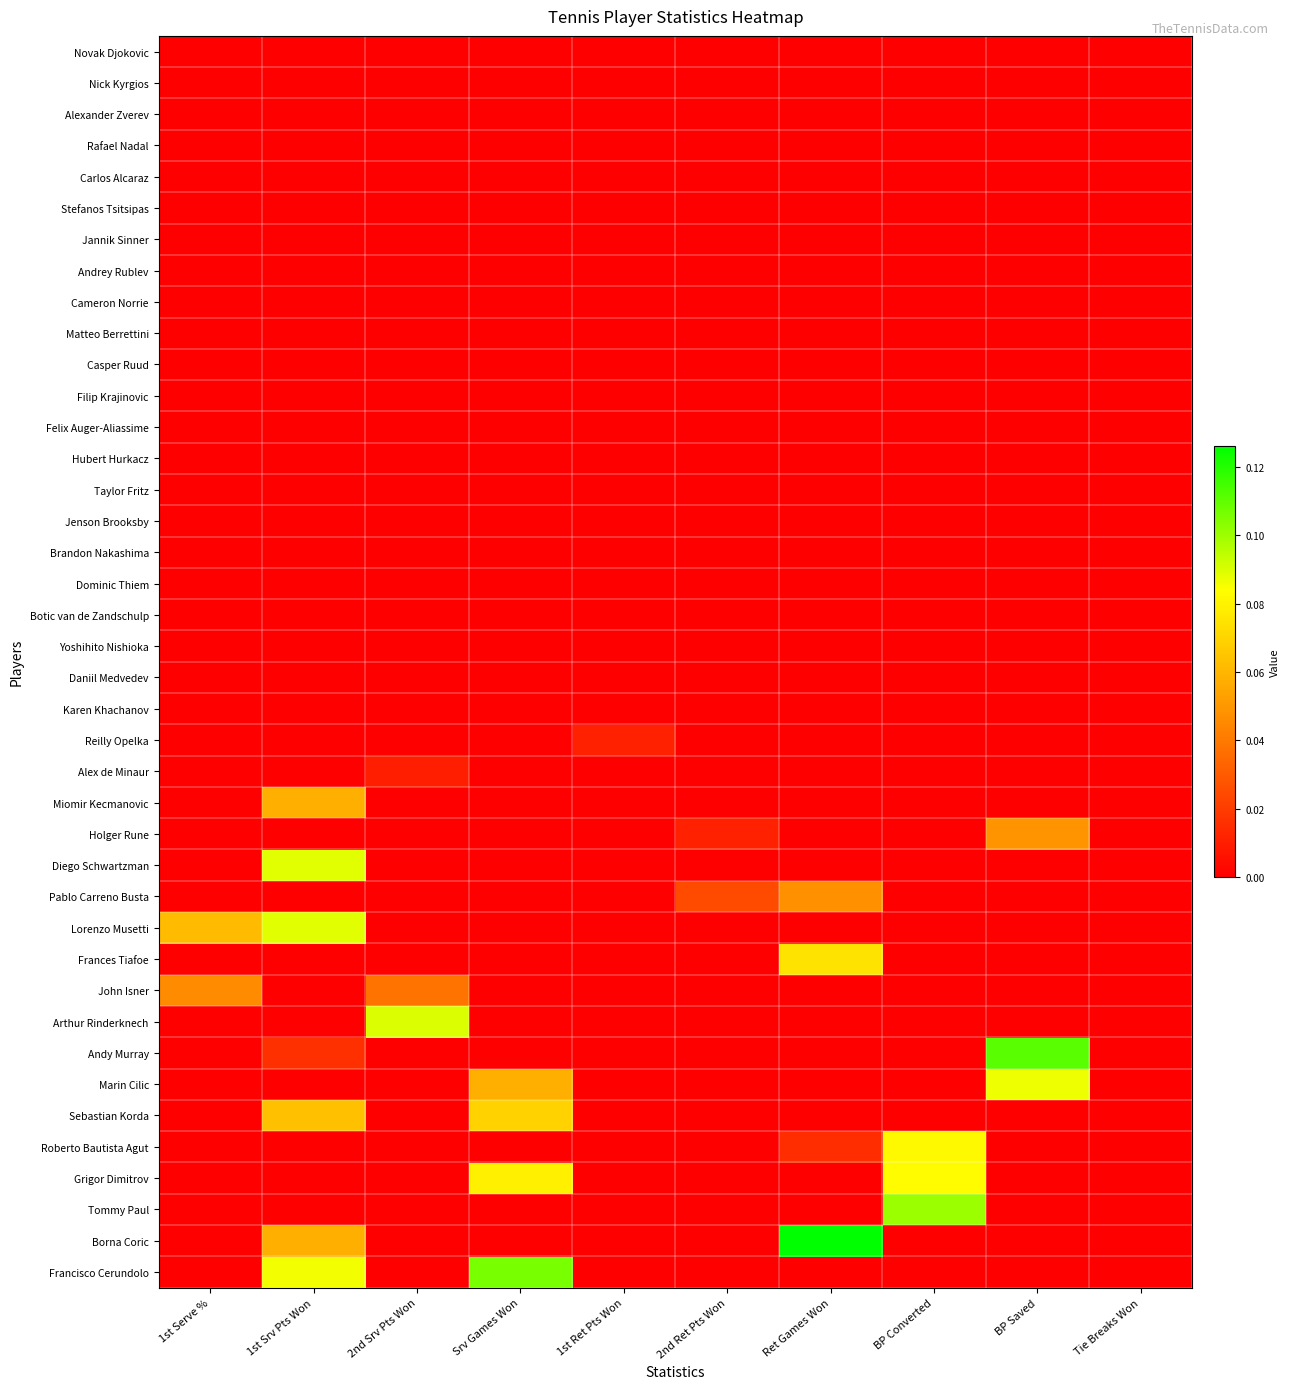

Reading left to right, extract all data points from this chart.

Novak Djokovic: 1st Serve %=0.0	1st Srv Pts Won=0.0	2nd Srv Pts Won=0.0	Srv Games Won=0.0	1st Ret Pts Won=0.0	2nd Ret Pts Won=0.0	Ret Games Won=0.0	BP Converted=0.0	BP Saved=0.0	Tie Breaks Won=0.0
Nick Kyrgios: 1st Serve %=0.0	1st Srv Pts Won=0.0	2nd Srv Pts Won=0.0	Srv Games Won=0.0	1st Ret Pts Won=0.0	2nd Ret Pts Won=0.0	Ret Games Won=0.0	BP Converted=0.0	BP Saved=0.0	Tie Breaks Won=0.0
Alexander Zverev: 1st Serve %=0.0	1st Srv Pts Won=0.0	2nd Srv Pts Won=0.0	Srv Games Won=0.0	1st Ret Pts Won=0.0	2nd Ret Pts Won=0.0	Ret Games Won=0.0	BP Converted=0.0	BP Saved=0.0	Tie Breaks Won=0.0
Rafael Nadal: 1st Serve %=0.0	1st Srv Pts Won=0.0	2nd Srv Pts Won=0.0	Srv Games Won=0.0	1st Ret Pts Won=0.0	2nd Ret Pts Won=0.0	Ret Games Won=0.0	BP Converted=0.0	BP Saved=0.0	Tie Breaks Won=0.0
Carlos Alcaraz: 1st Serve %=0.0	1st Srv Pts Won=0.0	2nd Srv Pts Won=0.0	Srv Games Won=0.0	1st Ret Pts Won=0.0	2nd Ret Pts Won=0.0	Ret Games Won=0.0	BP Converted=0.0	BP Saved=0.0	Tie Breaks Won=0.0
Stefanos Tsitsipas: 1st Serve %=0.0	1st Srv Pts Won=0.0	2nd Srv Pts Won=0.0	Srv Games Won=0.0	1st Ret Pts Won=0.0	2nd Ret Pts Won=0.0	Ret Games Won=0.0	BP Converted=0.0	BP Saved=0.0	Tie Breaks Won=0.0
Jannik Sinner: 1st Serve %=0.0	1st Srv Pts Won=0.0	2nd Srv Pts Won=0.0	Srv Games Won=0.0	1st Ret Pts Won=0.0	2nd Ret Pts Won=0.0	Ret Games Won=0.0	BP Converted=0.0	BP Saved=0.0	Tie Breaks Won=0.0
Andrey Rublev: 1st Serve %=0.0	1st Srv Pts Won=0.0	2nd Srv Pts Won=0.0	Srv Games Won=0.0	1st Ret Pts Won=0.0	2nd Ret Pts Won=0.0	Ret Games Won=0.0	BP Converted=0.0	BP Saved=0.0	Tie Breaks Won=0.0
Cameron Norrie: 1st Serve %=0.0	1st Srv Pts Won=0.0	2nd Srv Pts Won=0.0	Srv Games Won=0.0	1st Ret Pts Won=0.0	2nd Ret Pts Won=0.0	Ret Games Won=0.0	BP Converted=0.0	BP Saved=0.0	Tie Breaks Won=0.0
Matteo Berrettini: 1st Serve %=0.0	1st Srv Pts Won=0.0	2nd Srv Pts Won=0.0	Srv Games Won=0.0	1st Ret Pts Won=0.0	2nd Ret Pts Won=0.0	Ret Games Won=0.0	BP Converted=0.0	BP Saved=0.0	Tie Breaks Won=0.0
Casper Ruud: 1st Serve %=0.0	1st Srv Pts Won=0.0	2nd Srv Pts Won=0.0	Srv Games Won=0.0	1st Ret Pts Won=0.0	2nd Ret Pts Won=0.0	Ret Games Won=0.0	BP Converted=0.0	BP Saved=0.0	Tie Breaks Won=0.0
Filip Krajinovic: 1st Serve %=0.0	1st Srv Pts Won=0.0	2nd Srv Pts Won=0.0	Srv Games Won=0.0	1st Ret Pts Won=0.0	2nd Ret Pts Won=0.0	Ret Games Won=0.0	BP Converted=0.0	BP Saved=0.0	Tie Breaks Won=0.0
Felix Auger-Aliassime: 1st Serve %=0.0	1st Srv Pts Won=0.0	2nd Srv Pts Won=0.0	Srv Games Won=0.0	1st Ret Pts Won=0.0	2nd Ret Pts Won=0.0	Ret Games Won=0.0	BP Converted=0.0	BP Saved=0.0	Tie Breaks Won=0.0
Hubert Hurkacz: 1st Serve %=0.0	1st Srv Pts Won=0.0	2nd Srv Pts Won=0.0	Srv Games Won=0.0	1st Ret Pts Won=0.0	2nd Ret Pts Won=0.0	Ret Games Won=0.0	BP Converted=0.0	BP Saved=0.0	Tie Breaks Won=0.0
Taylor Fritz: 1st Serve %=0.0	1st Srv Pts Won=0.0	2nd Srv Pts Won=0.0	Srv Games Won=0.0	1st Ret Pts Won=0.0	2nd Ret Pts Won=0.0	Ret Games Won=0.0	BP Converted=0.0	BP Saved=0.0	Tie Breaks Won=0.0
Jenson Brooksby: 1st Serve %=0.0	1st Srv Pts Won=0.0	2nd Srv Pts Won=0.0	Srv Games Won=0.0	1st Ret Pts Won=0.0	2nd Ret Pts Won=0.0	Ret Games Won=0.0	BP Converted=0.0	BP Saved=0.0	Tie Breaks Won=0.0
Brandon Nakashima: 1st Serve %=0.0	1st Srv Pts Won=0.0	2nd Srv Pts Won=0.0	Srv Games Won=0.0	1st Ret Pts Won=0.0	2nd Ret Pts Won=0.0	Ret Games Won=0.0	BP Converted=0.0	BP Saved=0.0	Tie Breaks Won=0.0
Dominic Thiem: 1st Serve %=0.0	1st Srv Pts Won=0.0	2nd Srv Pts Won=0.0	Srv Games Won=0.0	1st Ret Pts Won=0.0	2nd Ret Pts Won=0.0	Ret Games Won=0.0	BP Converted=0.0	BP Saved=0.0	Tie Breaks Won=0.0
Botic van de Zandschulp: 1st Serve %=0.0	1st Srv Pts Won=0.0	2nd Srv Pts Won=0.0	Srv Games Won=0.0	1st Ret Pts Won=0.0	2nd Ret Pts Won=0.0	Ret Games Won=0.0	BP Converted=0.0	BP Saved=0.0	Tie Breaks Won=0.0
Yoshihito Nishioka: 1st Serve %=0.0	1st Srv Pts Won=0.0	2nd Srv Pts Won=0.0	Srv Games Won=0.0	1st Ret Pts Won=0.0	2nd Ret Pts Won=0.0	Ret Games Won=0.0	BP Converted=0.0	BP Saved=0.0	Tie Breaks Won=0.0
Daniil Medvedev: 1st Serve %=0.0	1st Srv Pts Won=0.0	2nd Srv Pts Won=0.0	Srv Games Won=0.0	1st Ret Pts Won=0.0	2nd Ret Pts Won=0.0	Ret Games Won=0.0	BP Converted=0.0	BP Saved=0.0	Tie Breaks Won=0.0
Karen Khachanov: 1st Serve %=0.0	1st Srv Pts Won=0.0	2nd Srv Pts Won=0.0	Srv Games Won=0.0	1st Ret Pts Won=0.0	2nd Ret Pts Won=0.0	Ret Games Won=0.0	BP Converted=0.0	BP Saved=0.0	Tie Breaks Won=0.0
Reilly Opelka: 1st Serve %=0.0	1st Srv Pts Won=0.0	2nd Srv Pts Won=0.0	Srv Games Won=0.0	1st Ret Pts Won=0.0	2nd Ret Pts Won=0.0	Ret Games Won=0.0	BP Converted=0.0	BP Saved=0.0	Tie Breaks Won=0.0
Alex de Minaur: 1st Serve %=0.0	1st Srv Pts Won=0.0	2nd Srv Pts Won=0.0	Srv Games Won=0.0	1st Ret Pts Won=0.0	2nd Ret Pts Won=0.0	Ret Games Won=0.0	BP Converted=0.0	BP Saved=0.0	Tie Breaks Won=0.0
Miomir Kecmanovic: 1st Serve %=0.0	1st Srv Pts Won=0.1	2nd Srv Pts Won=0.0	Srv Games Won=0.0	1st Ret Pts Won=0.0	2nd Ret Pts Won=0.0	Ret Games Won=0.0	BP Converted=0.0	BP Saved=0.0	Tie Breaks Won=0.0
Holger Rune: 1st Serve %=0.0	1st Srv Pts Won=0.0	2nd Srv Pts Won=0.0	Srv Games Won=0.0	1st Ret Pts Won=0.0	2nd Ret Pts Won=0.0	Ret Games Won=0.0	BP Converted=0.0	BP Saved=0.0	Tie Breaks Won=0.0
Diego Schwartzman: 1st Serve %=0.0	1st Srv Pts Won=0.1	2nd Srv Pts Won=0.0	Srv Games Won=0.0	1st Ret Pts Won=0.0	2nd Ret Pts Won=0.0	Ret Games Won=0.0	BP Converted=0.0	BP Saved=0.0	Tie Breaks Won=0.0
Pablo Carreno Busta: 1st Serve %=0.0	1st Srv Pts Won=0.0	2nd Srv Pts Won=0.0	Srv Games Won=0.0	1st Ret Pts Won=0.0	2nd Ret Pts Won=0.0	Ret Games Won=0.0	BP Converted=0.0	BP Saved=0.0	Tie Breaks Won=0.0
Lorenzo Musetti: 1st Serve %=0.1	1st Srv Pts Won=0.1	2nd Srv Pts Won=0.0	Srv Games Won=0.0	1st Ret Pts Won=0.0	2nd Ret Pts Won=0.0	Ret Games Won=0.0	BP Converted=0.0	BP Saved=0.0	Tie Breaks Won=0.0
Frances Tiafoe: 1st Serve %=0.0	1st Srv Pts Won=0.0	2nd Srv Pts Won=0.0	Srv Games Won=0.0	1st Ret Pts Won=0.0	2nd Ret Pts Won=0.0	Ret Games Won=0.1	BP Converted=0.0	BP Saved=0.0	Tie Breaks Won=0.0
John Isner: 1st Serve %=0.0	1st Srv Pts Won=0.0	2nd Srv Pts Won=0.0	Srv Games Won=0.0	1st Ret Pts Won=0.0	2nd Ret Pts Won=0.0	Ret Games Won=0.0	BP Converted=0.0	BP Saved=0.0	Tie Breaks Won=0.0
Arthur Rinderknech: 1st Serve %=0.0	1st Srv Pts Won=0.0	2nd Srv Pts Won=0.1	Srv Games Won=0.0	1st Ret Pts Won=0.0	2nd Ret Pts Won=0.0	Ret Games Won=0.0	BP Converted=0.0	BP Saved=0.0	Tie Breaks Won=0.0
Andy Murray: 1st Serve %=0.0	1st Srv Pts Won=0.0	2nd Srv Pts Won=0.0	Srv Games Won=0.0	1st Ret Pts Won=0.0	2nd Ret Pts Won=0.0	Ret Games Won=0.0	BP Converted=0.0	BP Saved=0.1	Tie Breaks Won=0.0
Marin Cilic: 1st Serve %=0.0	1st Srv Pts Won=0.0	2nd Srv Pts Won=0.0	Srv Games Won=0.1	1st Ret Pts Won=0.0	2nd Ret Pts Won=0.0	Ret Games Won=0.0	BP Converted=0.0	BP Saved=0.1	Tie Breaks Won=0.0
Sebastian Korda: 1st Serve %=0.0	1st Srv Pts Won=0.1	2nd Srv Pts Won=0.0	Srv Games Won=0.1	1st Ret Pts Won=0.0	2nd Ret Pts Won=0.0	Ret Games Won=0.0	BP Converted=0.0	BP Saved=0.0	Tie Breaks Won=0.0
Roberto Bautista Agut: 1st Serve %=0.0	1st Srv Pts Won=0.0	2nd Srv Pts Won=0.0	Srv Games Won=0.0	1st Ret Pts Won=0.0	2nd Ret Pts Won=0.0	Ret Games Won=0.0	BP Converted=0.1	BP Saved=0.0	Tie Breaks Won=0.0
Grigor Dimitrov: 1st Serve %=0.0	1st Srv Pts Won=0.0	2nd Srv Pts Won=0.0	Srv Games Won=0.1	1st Ret Pts Won=0.0	2nd Ret Pts Won=0.0	Ret Games Won=0.0	BP Converted=0.1	BP Saved=0.0	Tie Breaks Won=0.0
Tommy Paul: 1st Serve %=0.0	1st Srv Pts Won=0.0	2nd Srv Pts Won=0.0	Srv Games Won=0.0	1st Ret Pts Won=0.0	2nd Ret Pts Won=0.0	Ret Games Won=0.0	BP Converted=0.1	BP Saved=0.0	Tie Breaks Won=0.0
Borna Coric: 1st Serve %=0.0	1st Srv Pts Won=0.1	2nd Srv Pts Won=0.0	Srv Games Won=0.0	1st Ret Pts Won=0.0	2nd Ret Pts Won=0.0	Ret Games Won=0.1	BP Converted=0.0	BP Saved=0.0	Tie Breaks Won=0.0
Francisco Cerundolo: 1st Serve %=0.0	1st Srv Pts Won=0.1	2nd Srv Pts Won=0.0	Srv Games Won=0.1	1st Ret Pts Won=0.0	2nd Ret Pts Won=0.0	Ret Games Won=0.0	BP Converted=0.0	BP Saved=0.0	Tie Breaks Won=0.0